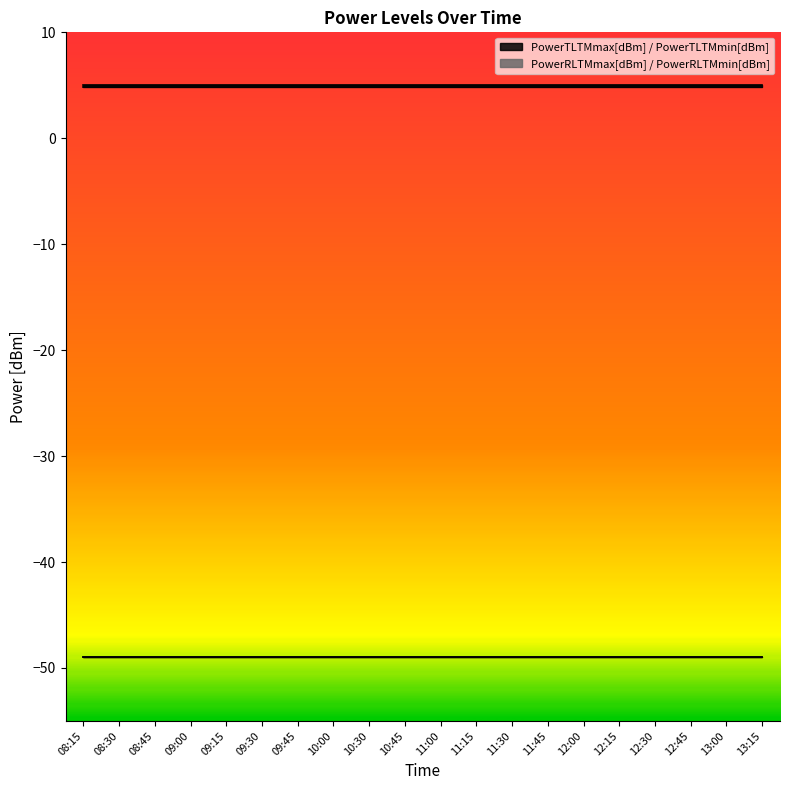

How many categories are shown in the chart?

20